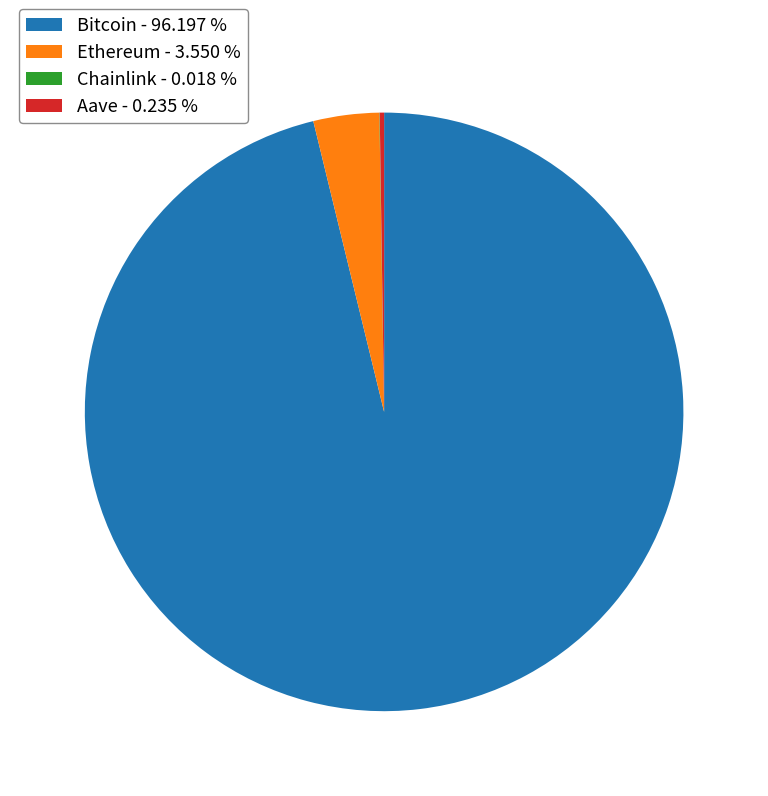

Does Bitcoin - 96.197 % represent more than half of the total?

Yes